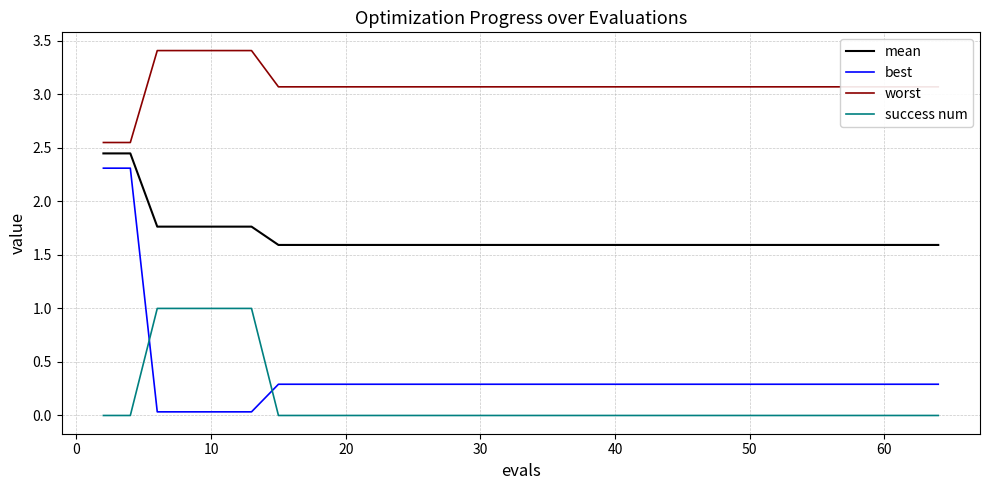

Which series has the largest total across all categories?

worst